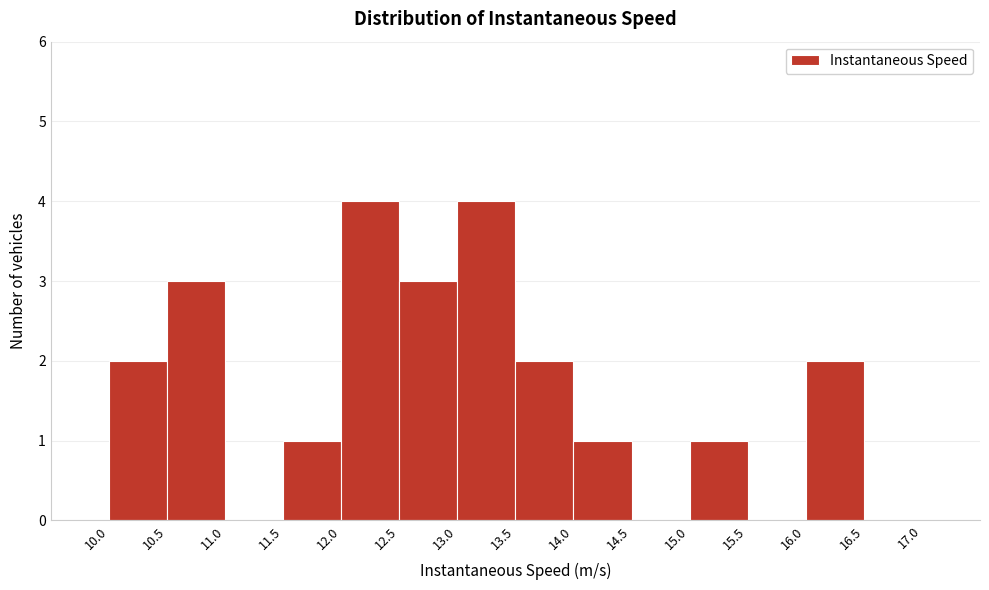

Reading left to right, list every bar in this chart as the range it spans on the x-axis followed by its height. The values are not printed on the chart, so give them approximately, as read against the axis.

10.0 to 10.5: 2
10.5 to 11.0: 3
11.0 to 11.5: 0
11.5 to 12.0: 1
12.0 to 12.5: 4
12.5 to 13.0: 3
13.0 to 13.5: 4
13.5 to 14.0: 2
14.0 to 14.5: 1
14.5 to 15.0: 0
15.0 to 15.5: 1
15.5 to 16.0: 0
16.0 to 16.5: 2
16.5 to 17.0: 0